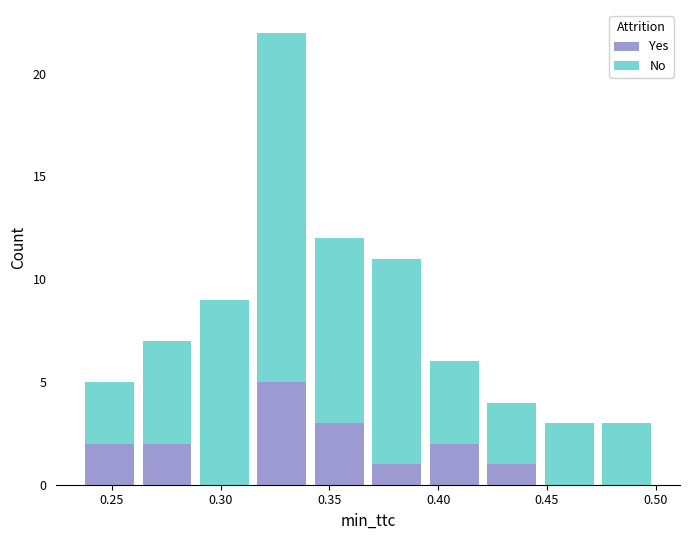

Reading left to right, list every stacked bar in this chart as the range it spans on the x-axis followed by its total height. Neither the bar edges nor the heights are printed on the chart, so give them approximately, as read against the axes.

0.235 to 0.260: 5
0.260 to 0.290: 7
0.290 to 0.315: 9
0.315 to 0.340: 22
0.340 to 0.370: 12
0.370 to 0.395: 11
0.395 to 0.420: 6
0.420 to 0.445: 4
0.445 to 0.475: 3
0.475 to 0.500: 3